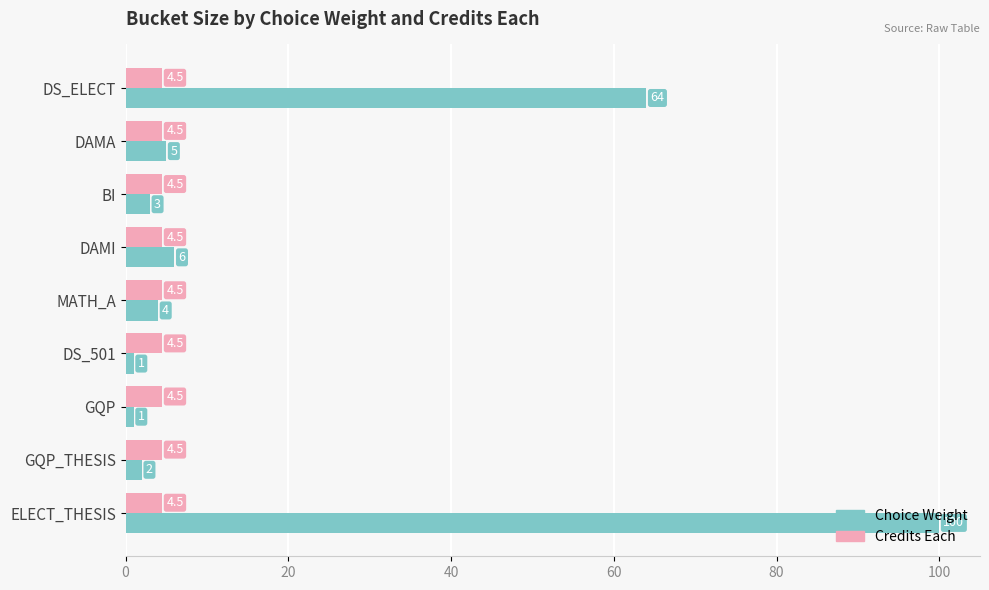

Which category has the highest value in the Choice Weight series?

ELECT_THESIS